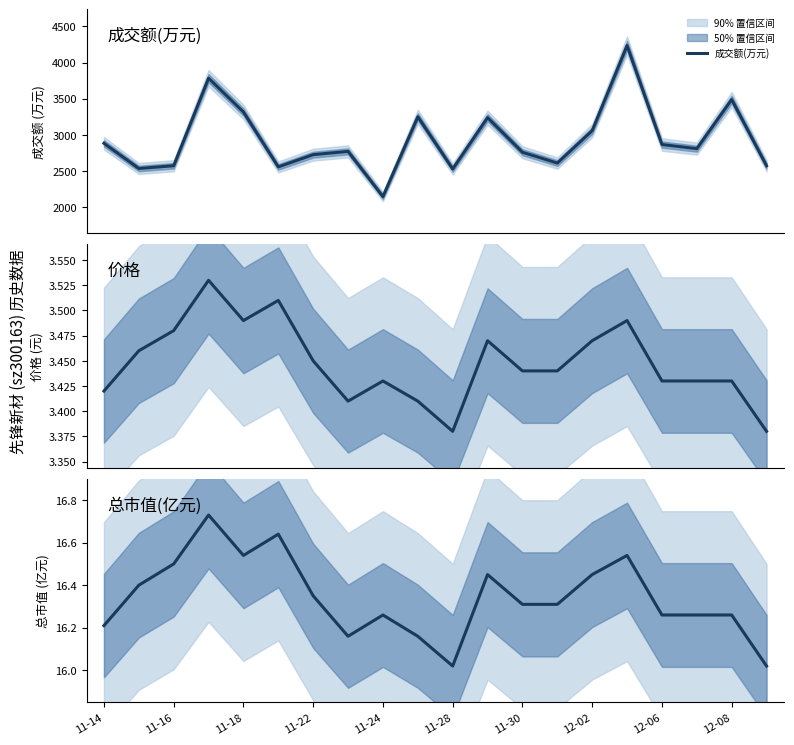

Is it true that 价格 equals 5.2 at 11?

False